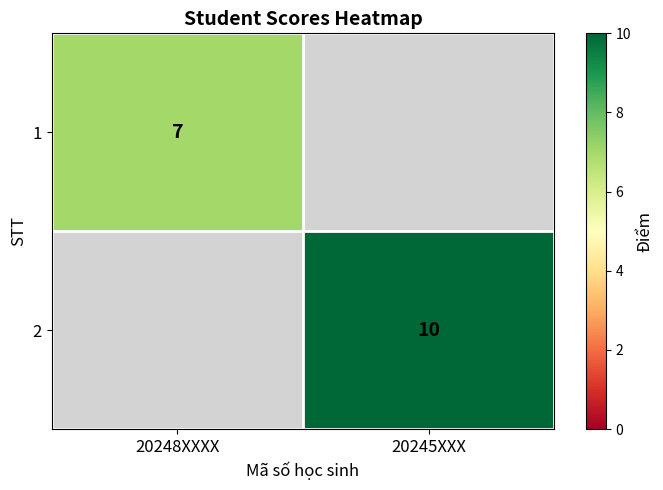

Which has a higher value, 20248XXXX or 20245XXX?

20245XXX